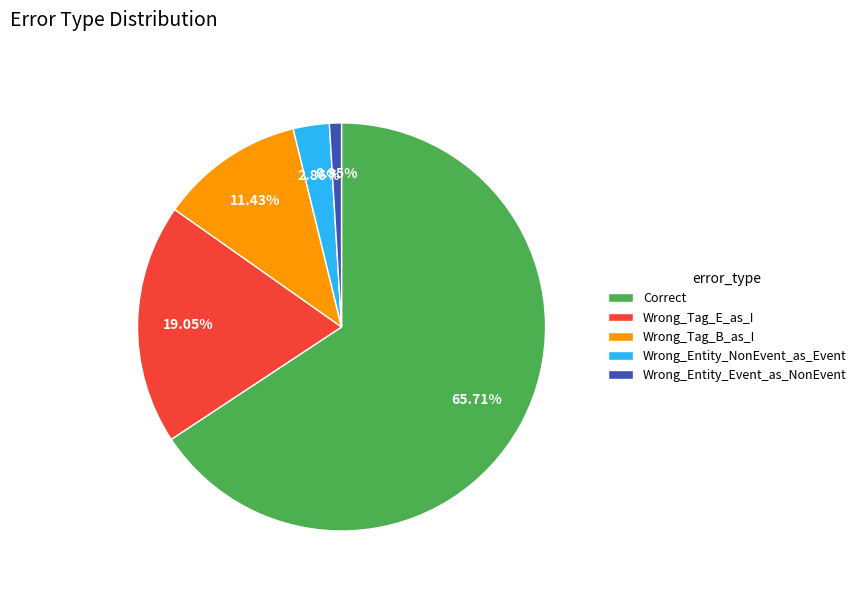

Between Wrong_Entity_NonEvent_as_Event and Wrong_Tag_E_as_I, which is larger?

Wrong_Tag_E_as_I